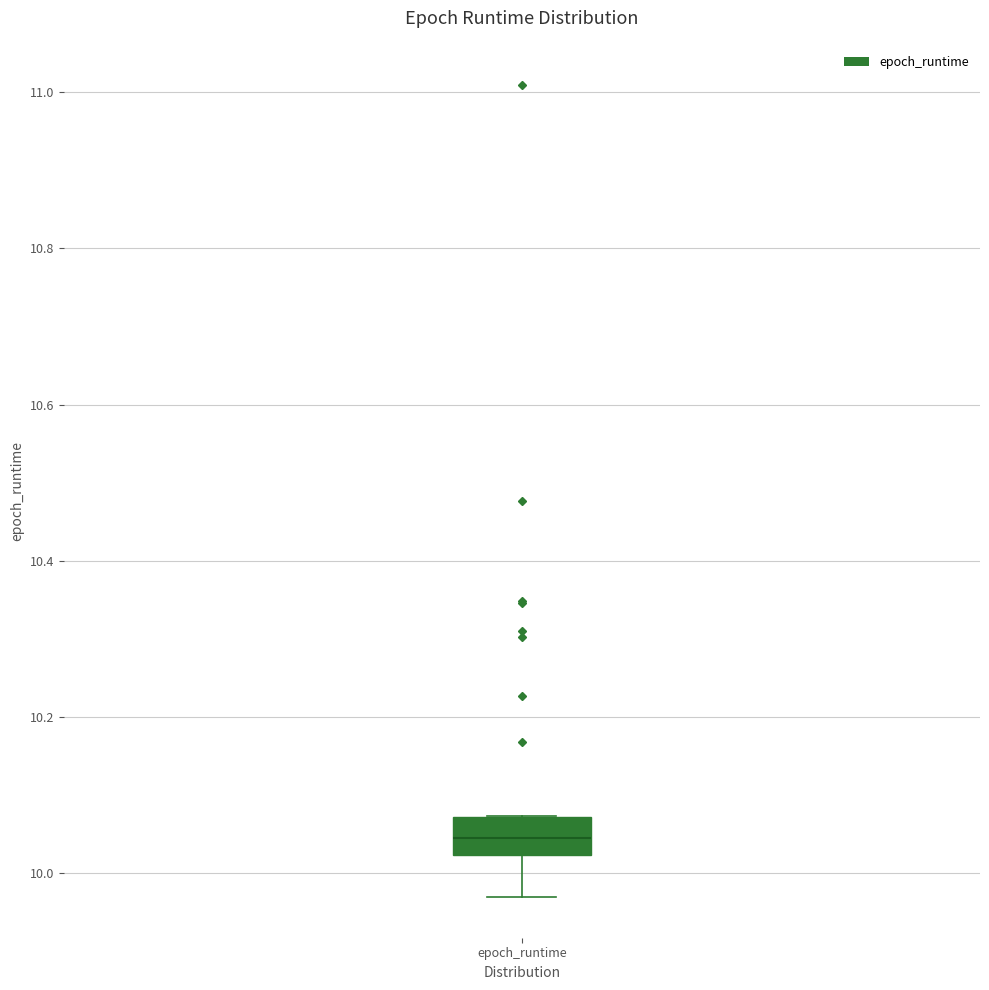

Read this box plot against the y-axis: the position of the median line, the range covered by the box, and the ends of both whiskers. The values are not printed on the chart, so give them approximately, as read against the axis.

median 10.04, box 10.02 to 10.08, whiskers 9.96 to 10.08